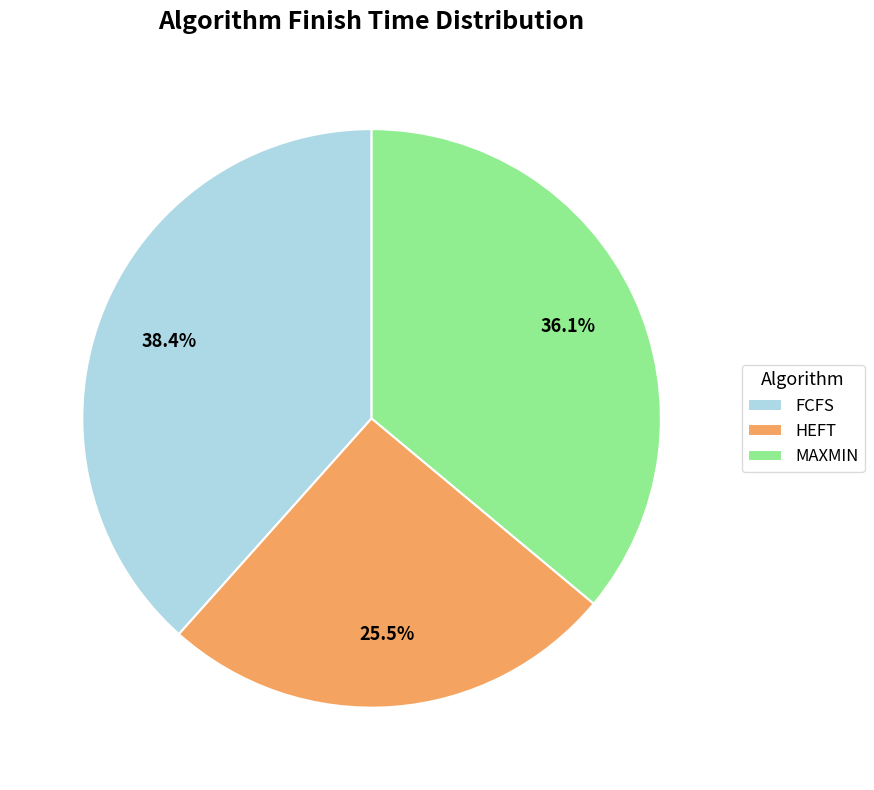

Count the number of slices in the pie.

3